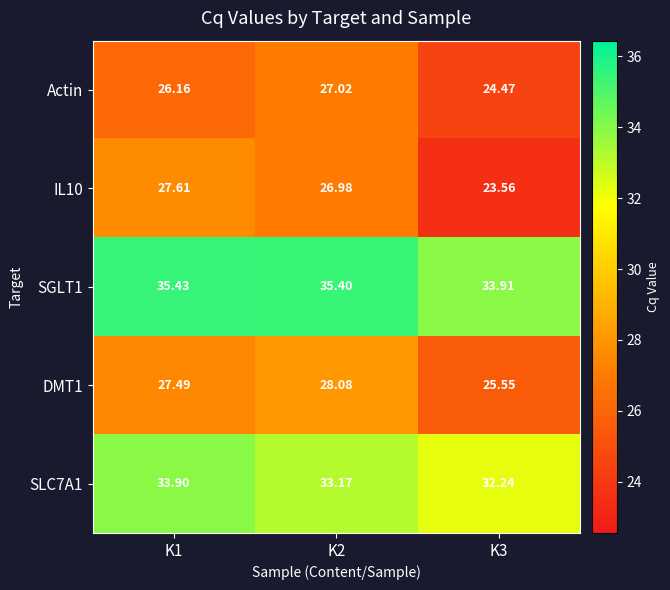

Is the value of DMT1 at K3 greater than the value of SGLT1 at K1?

No